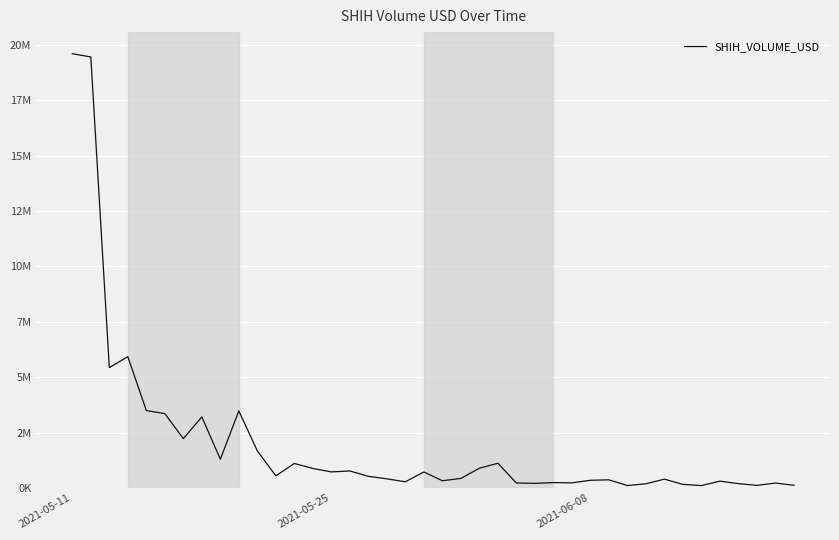

Does the chart display data point markers on the line(s)?

No